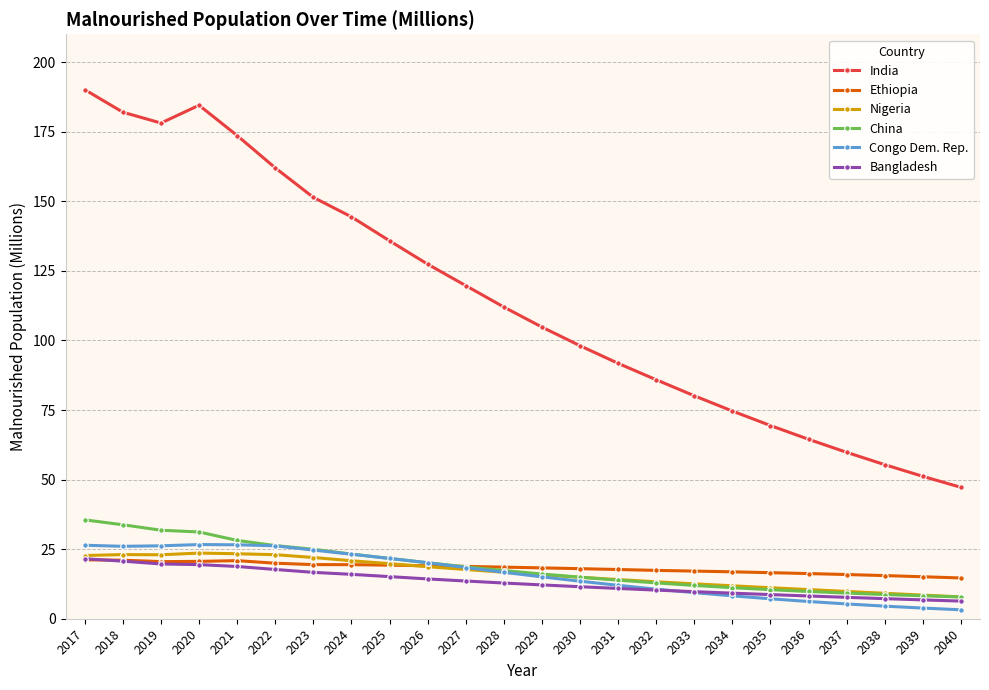

What is the total value across all series at 2027?

206.8